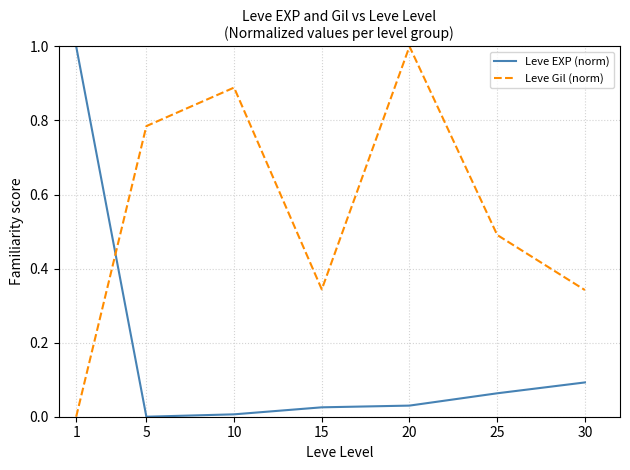

Which series has the largest total across all categories?

Leve Gil (norm)